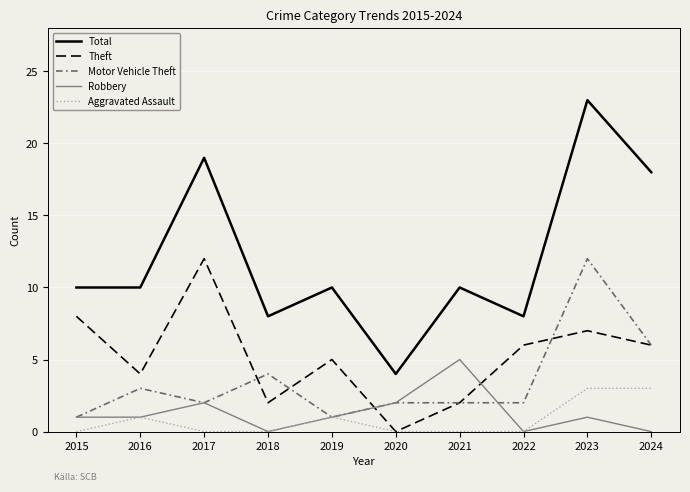

Count the Robbery values in the range 0 to 2.

9